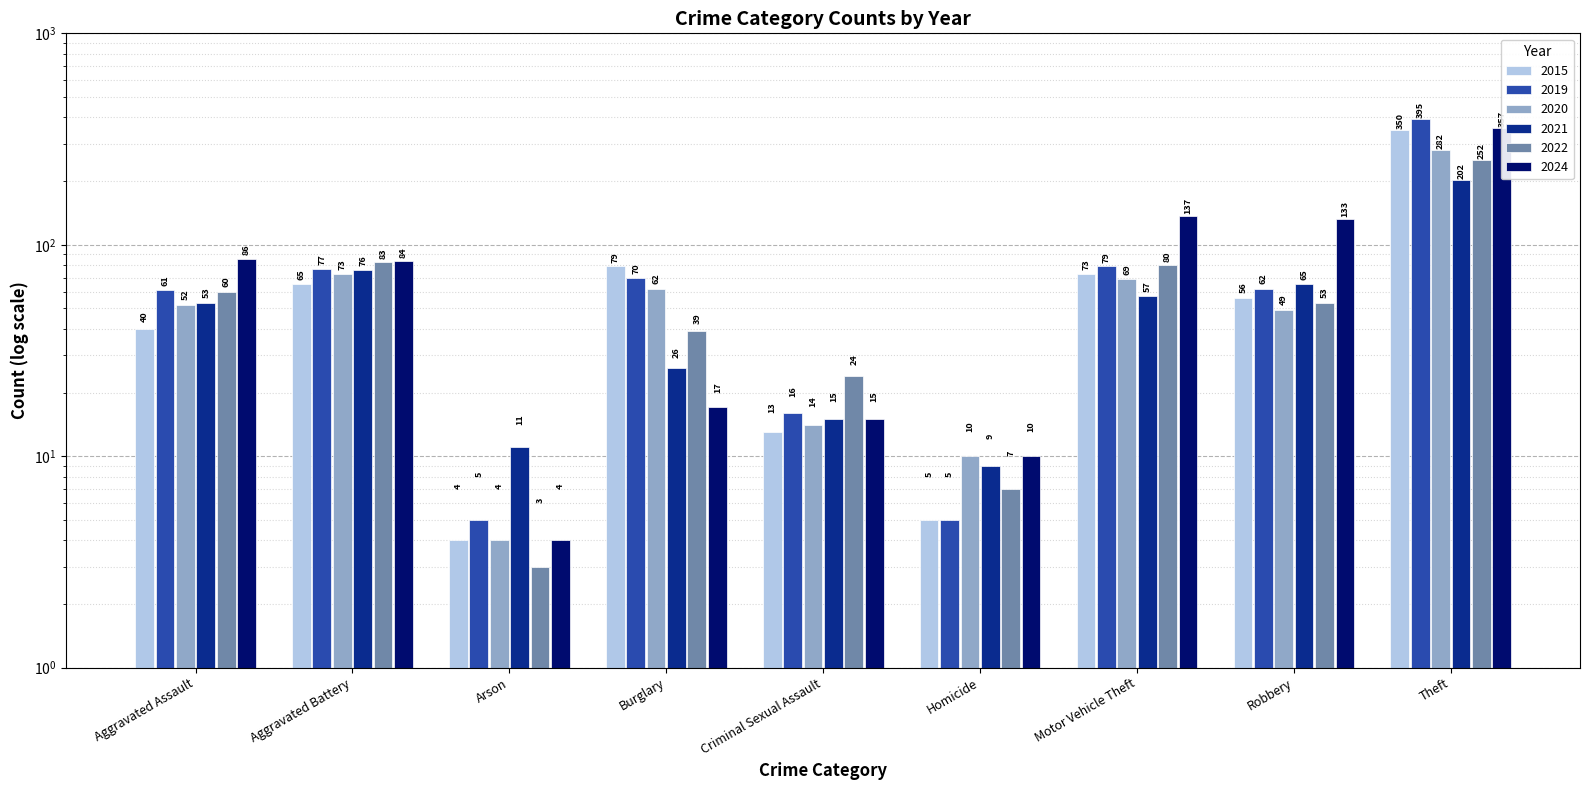

The value of 2024 at Burglary is 24. True or false?

False